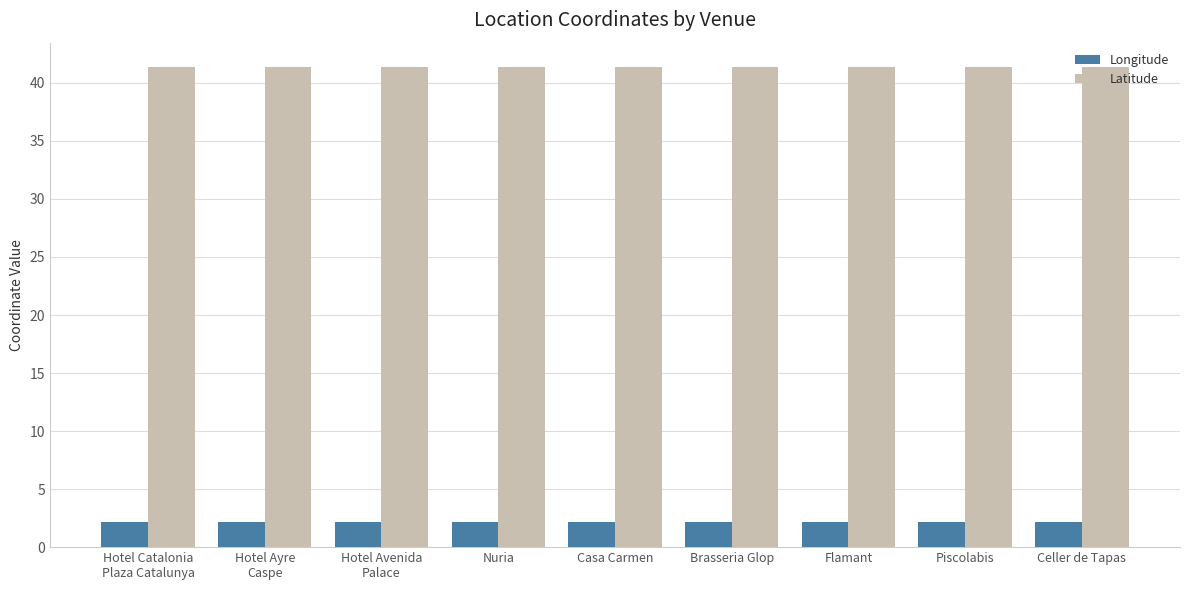

What are all the series names shown in the legend?

Longitude, Latitude